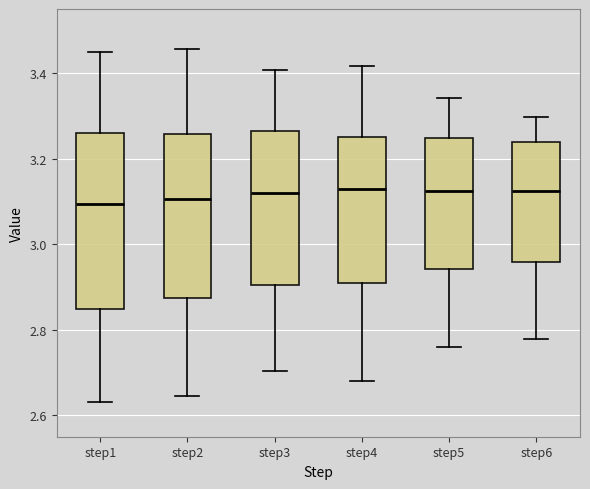

Reading left to right, transcribe this box plot: for each box, give where its median line is, the range the box spans, and where its two whiskers end, as read against the y-axis. The values are not printed on the chart, so give them approximately, as read against the axis.

step1: median 3.10, box 2.84 to 3.26, whiskers 2.64 to 3.44
step2: median 3.10, box 2.88 to 3.26, whiskers 2.64 to 3.46
step3: median 3.12, box 2.90 to 3.26, whiskers 2.70 to 3.40
step4: median 3.12, box 2.92 to 3.26, whiskers 2.68 to 3.42
step5: median 3.12, box 2.94 to 3.24, whiskers 2.76 to 3.34
step6: median 3.12, box 2.96 to 3.24, whiskers 2.78 to 3.30